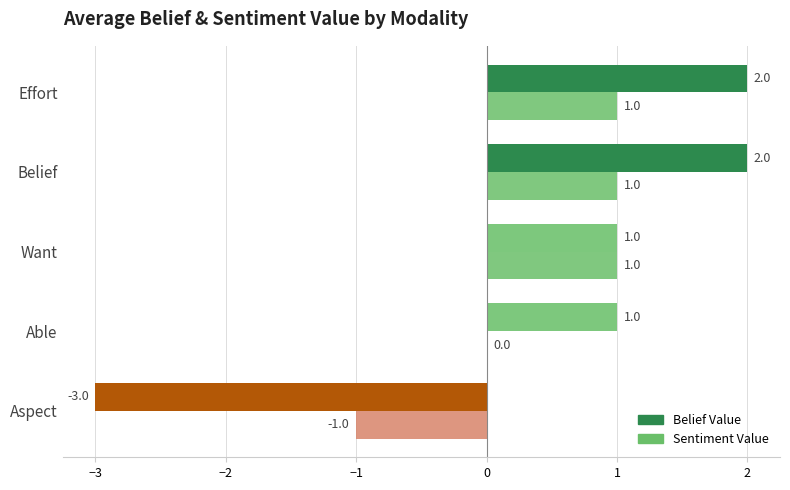

The value of Belief Value at Want is 1. True or false?

True